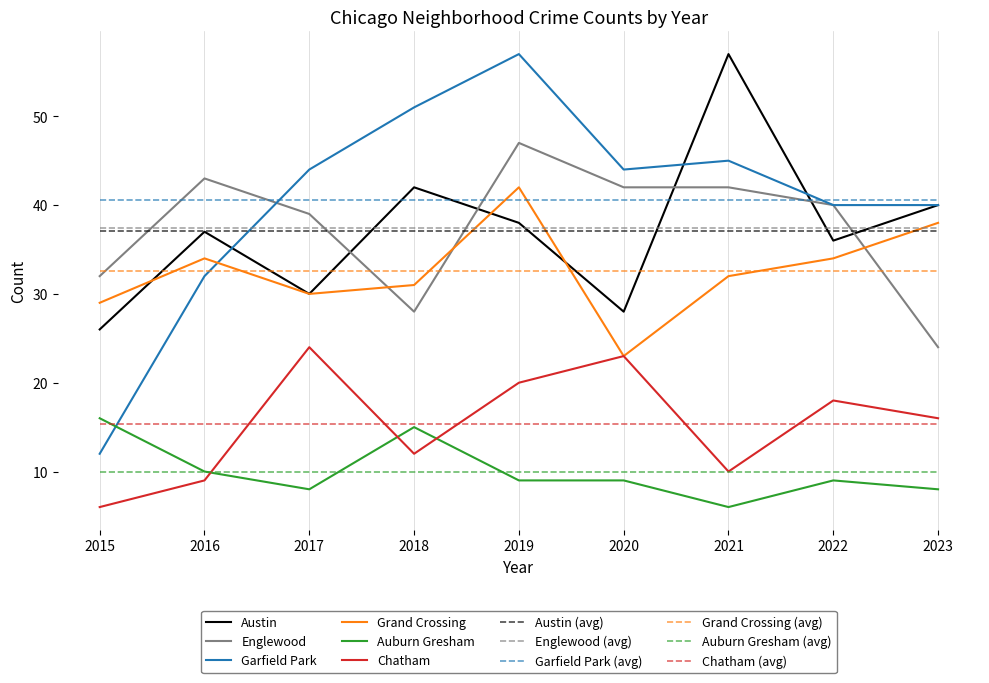

At which category is the sum across all series the highest?

2019